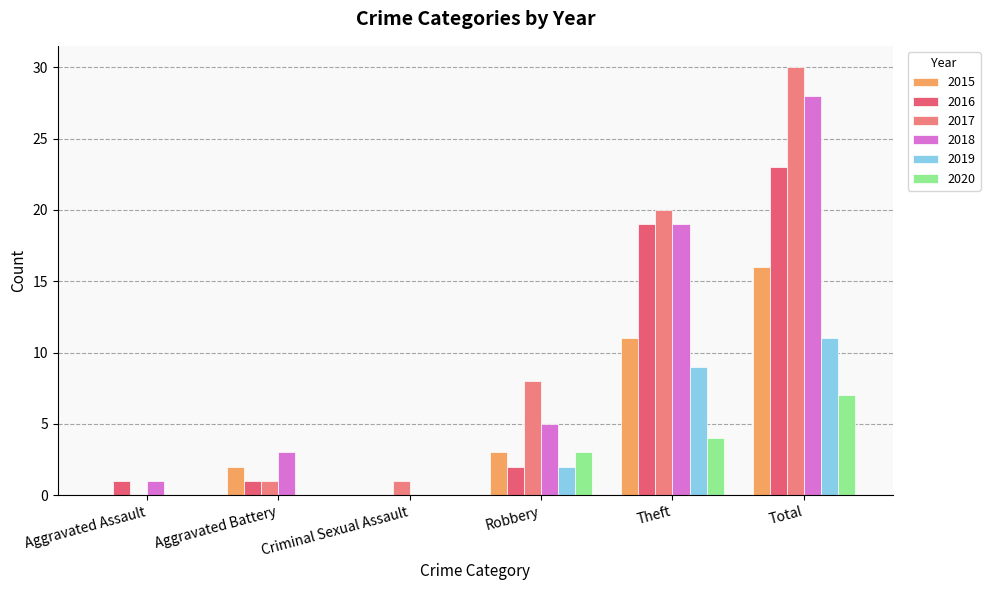

Count the number of data series in this chart.

6